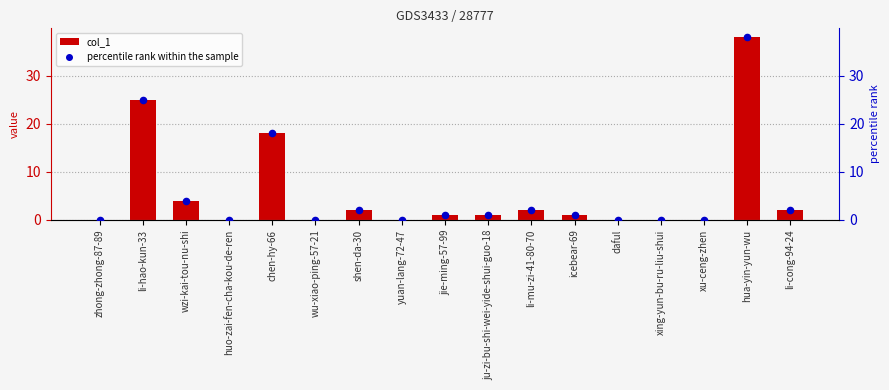

At which category is the sum across all series the highest?

hua-yin-yun-wu